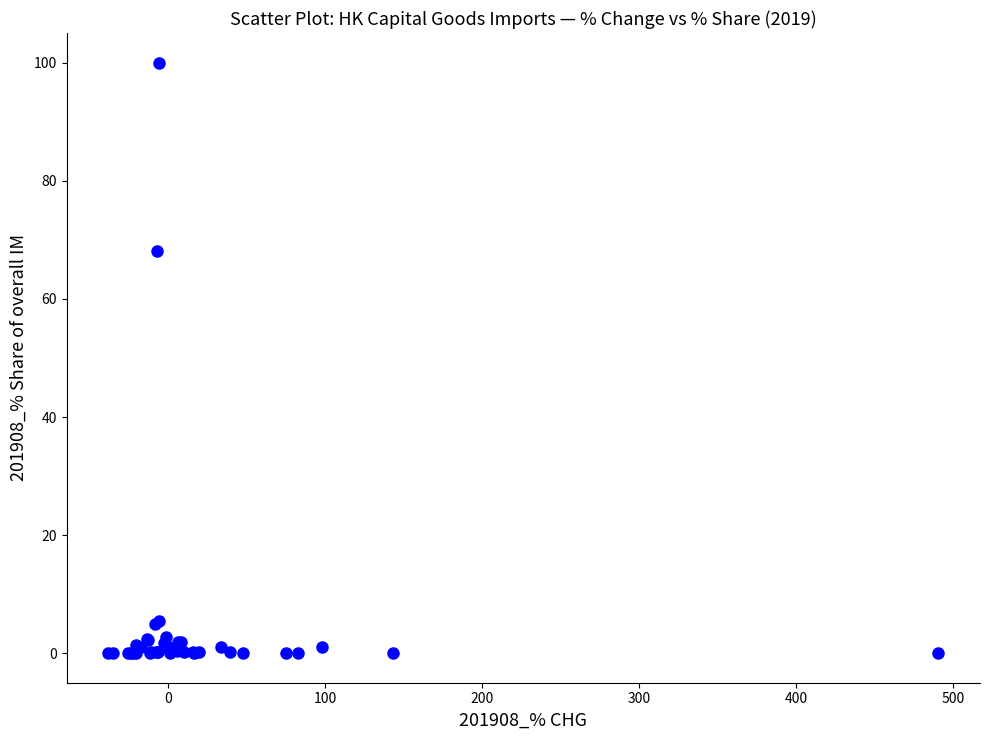

What Y value in the scatter plot is closest to 50?

68.1